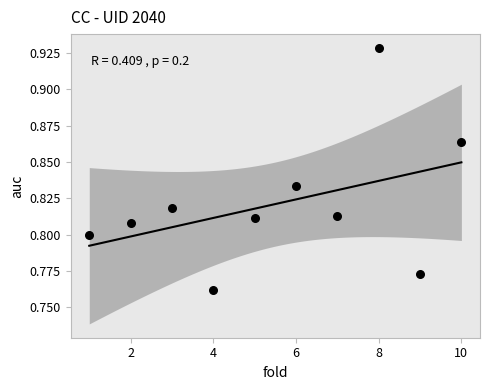

What is the range of X values (max minus min)?

9.0